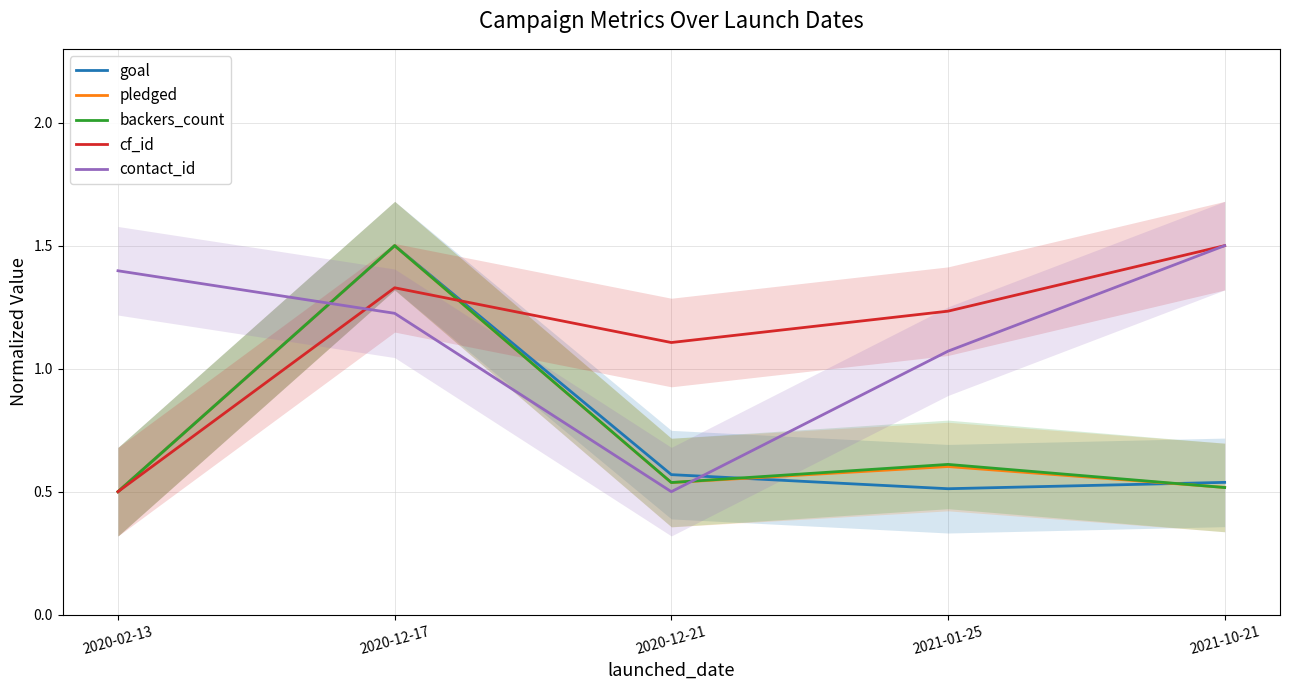

The cf_id series shows 1.5 at 2021-10-21. True or false?

True